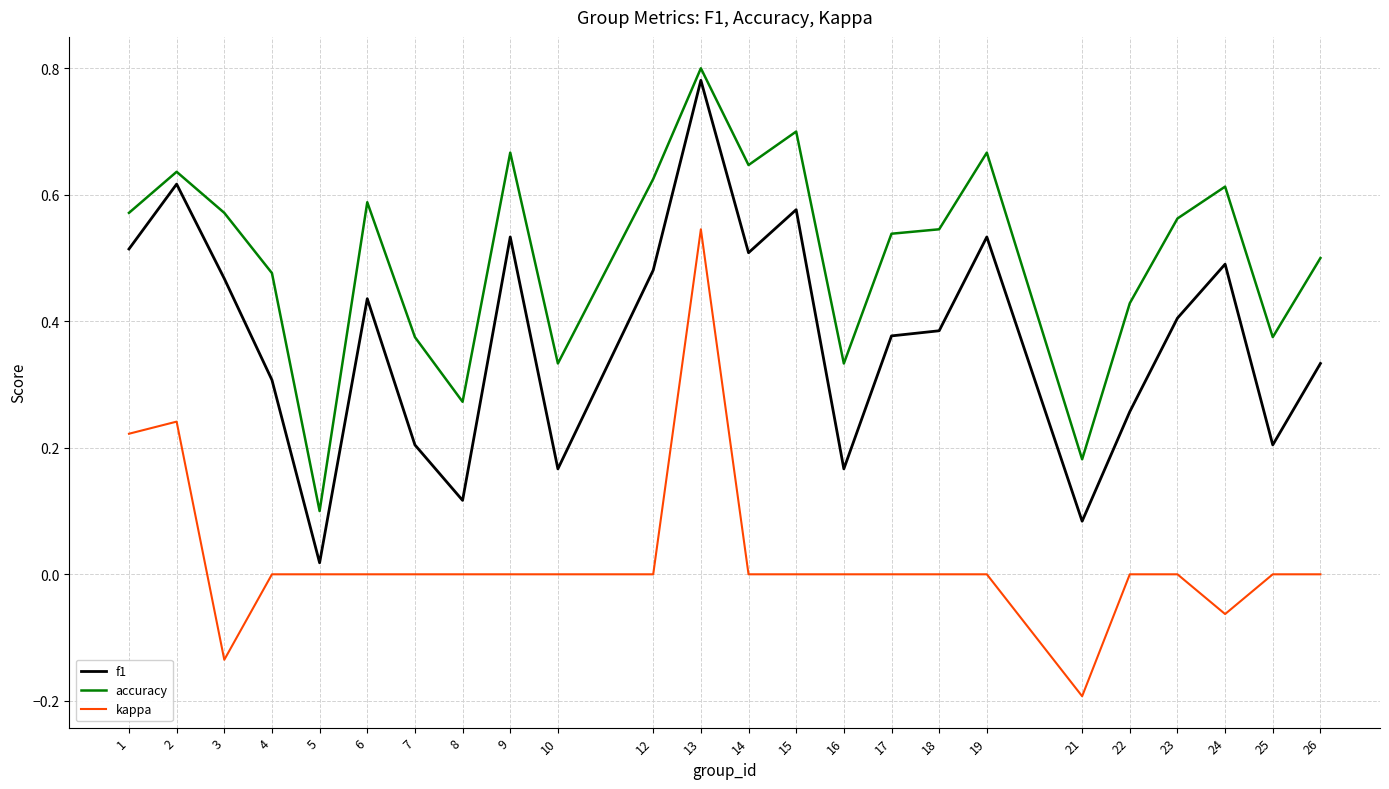

At which category is the sum across all series the highest?

13